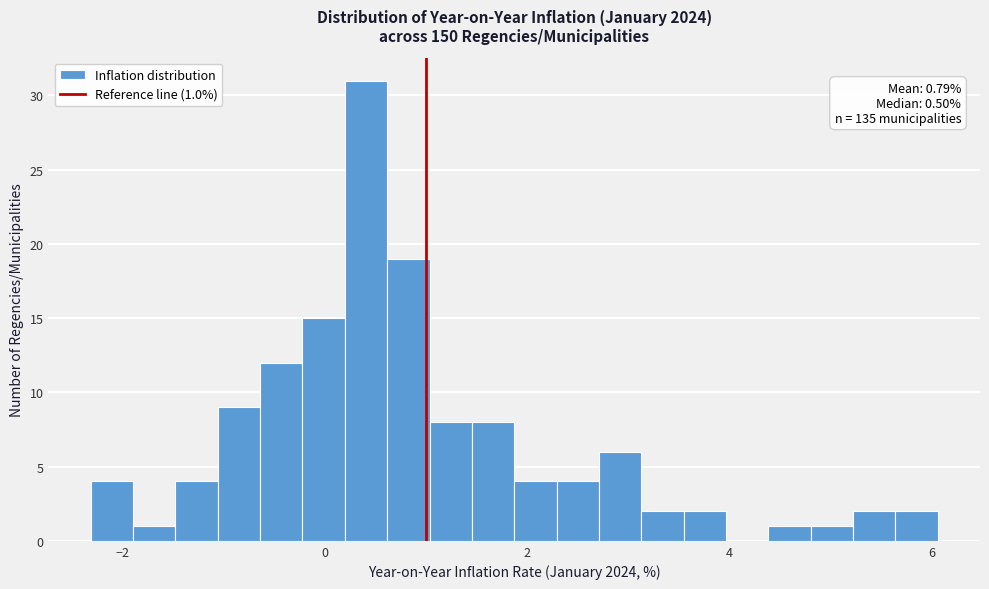

Read against the x-axis, roughly where is the centre of the tallest bar?

0.4